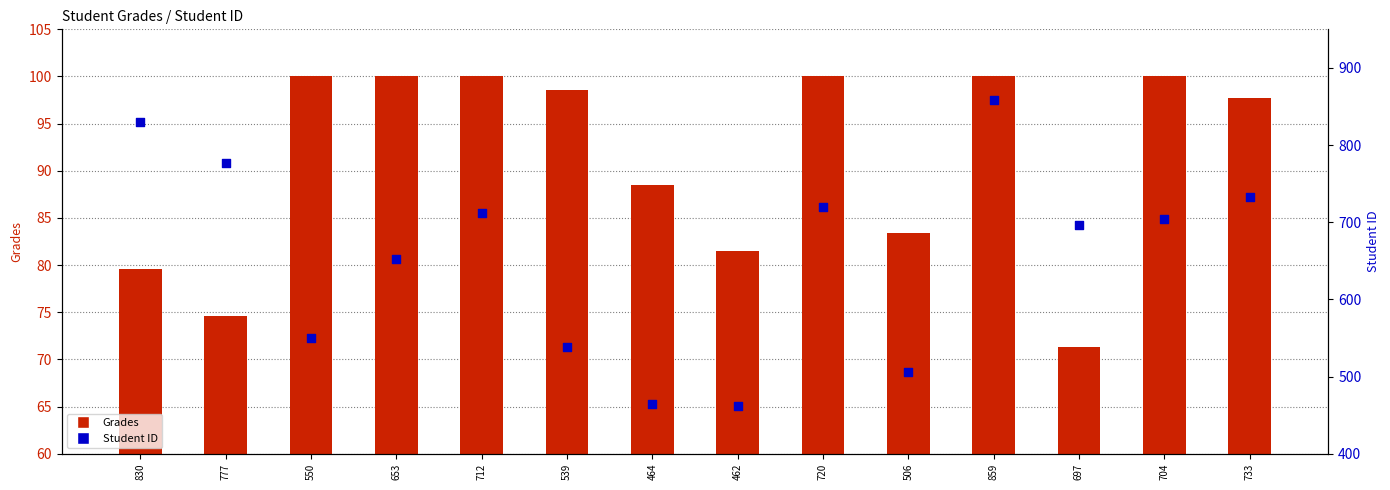

What is the total value across all series at 539?

637.6